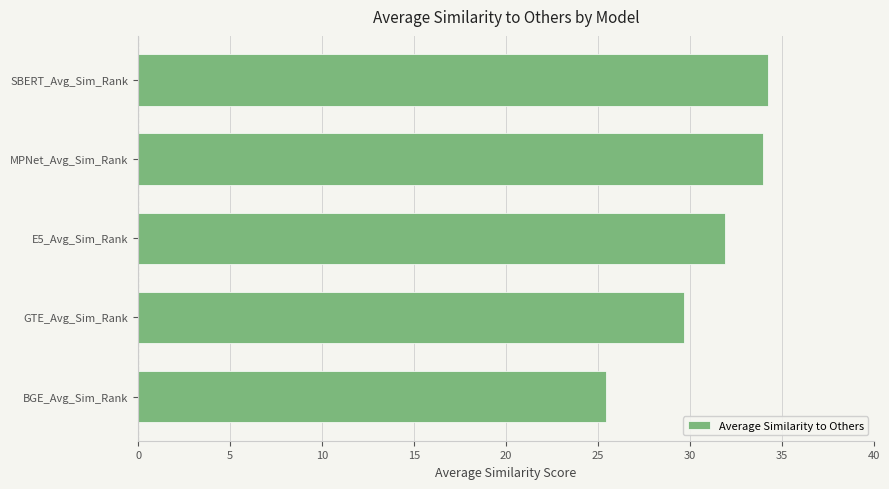

Reading bottom to top, transcribe all the data shown in this chart.

BGE_Avg_Sim_Rank=25.5	GTE_Avg_Sim_Rank=29.7	E5_Avg_Sim_Rank=31.9	MPNet_Avg_Sim_Rank=34.0	SBERT_Avg_Sim_Rank=34.3